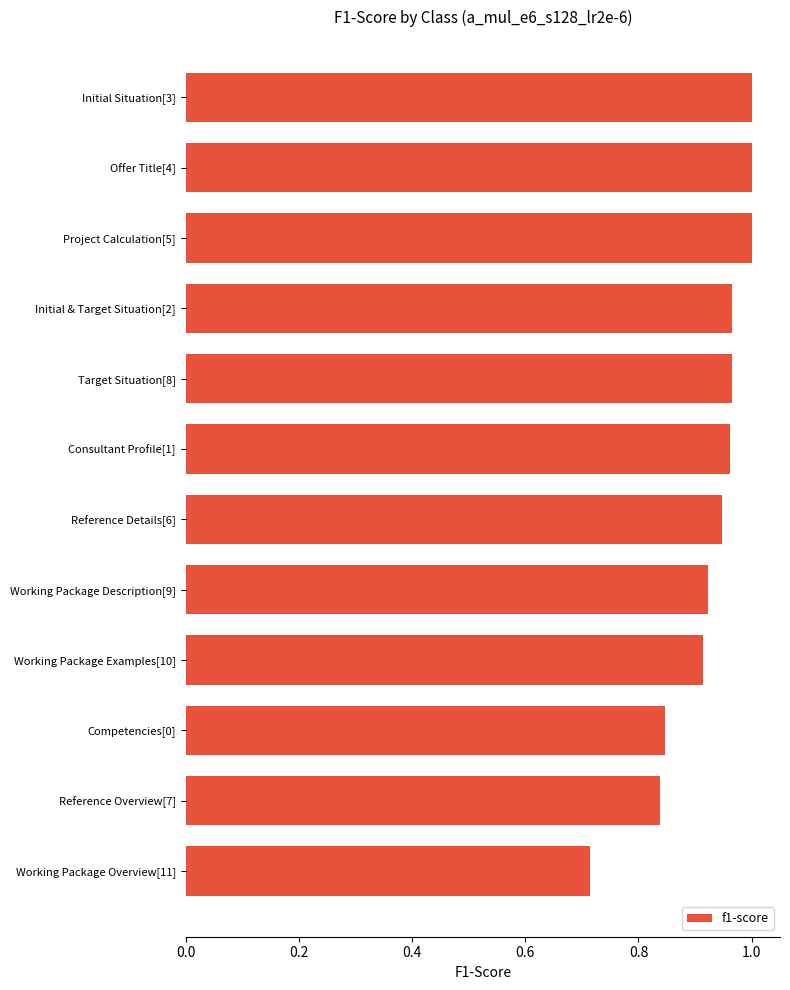

What is the sum of all values?

11.1